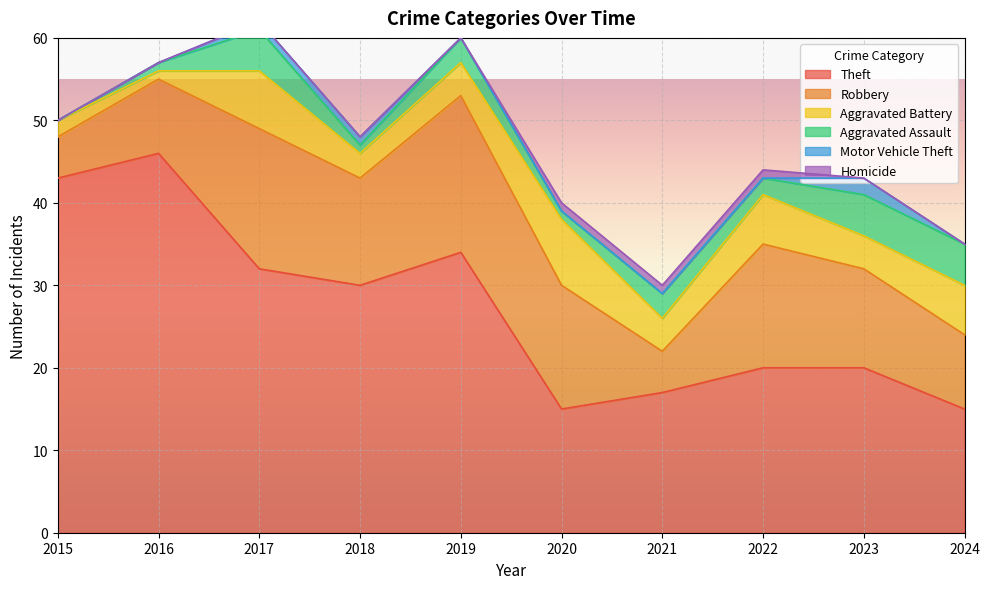

Rank the series at 2024 from lowest to highest value.

Motor Vehicle Theft, Homicide, Aggravated Assault, Aggravated Battery, Robbery, Theft